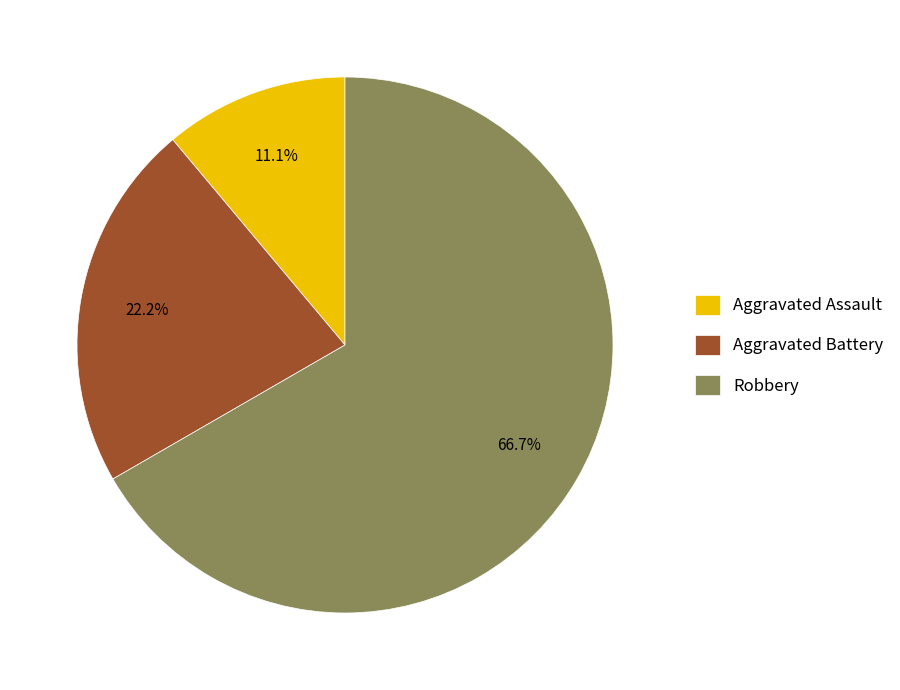

To the nearest percent, what is the difference between the Aggravated Battery and Aggravated Assault slice percentages?

11%